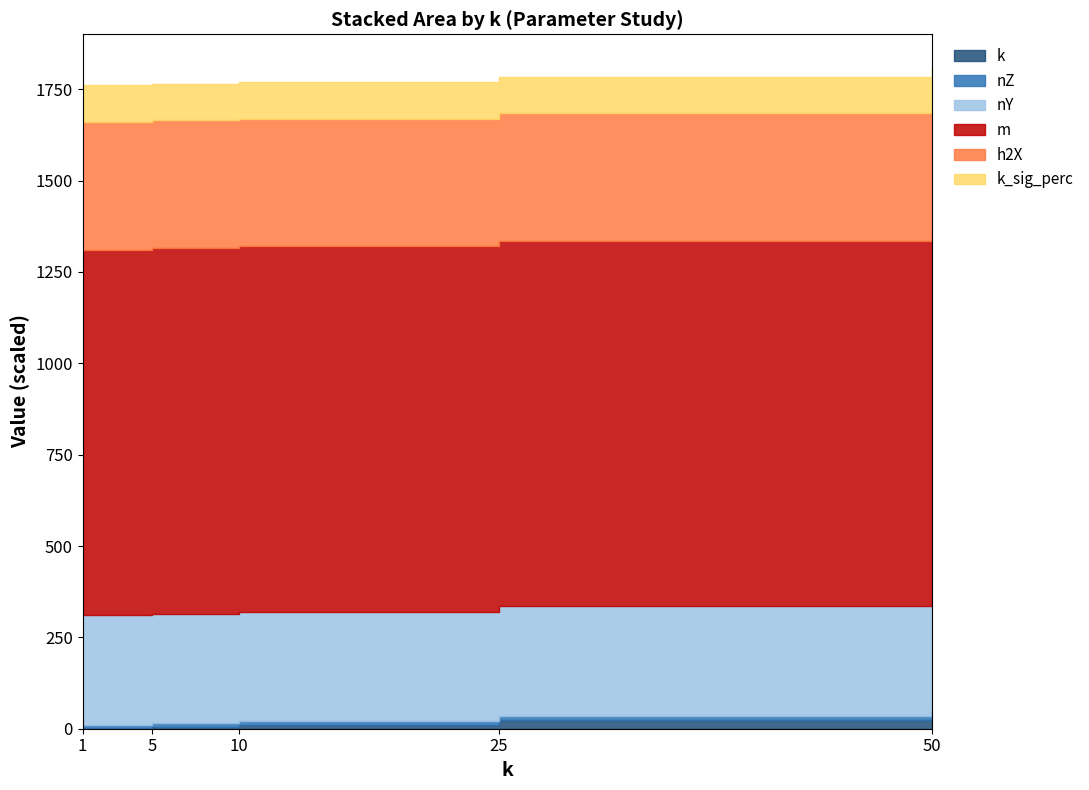

Which category has the lowest value in the m series?

1